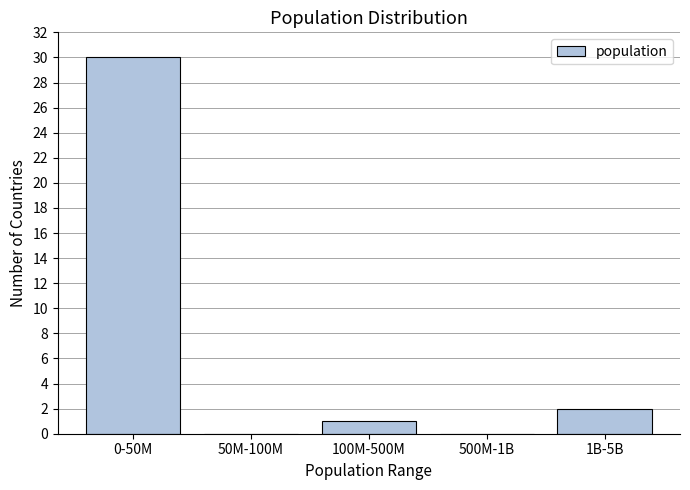

Reading left to right, transcribe all the data shown in this chart.

0-50M=30	50M-100M=0	100M-500M=1	500M-1B=0	1B-5B=2